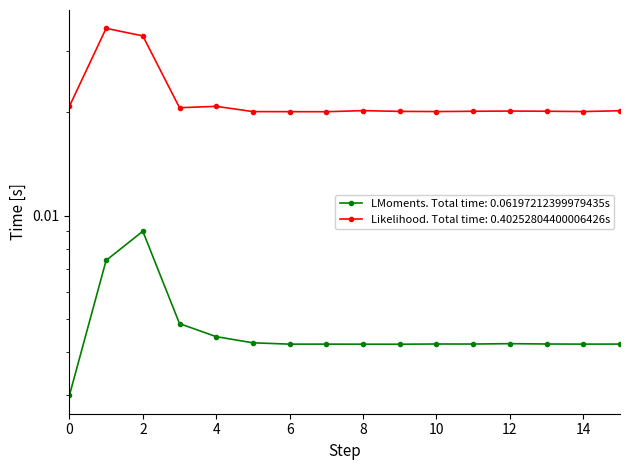

At which category is the sum across all series the highest?

1